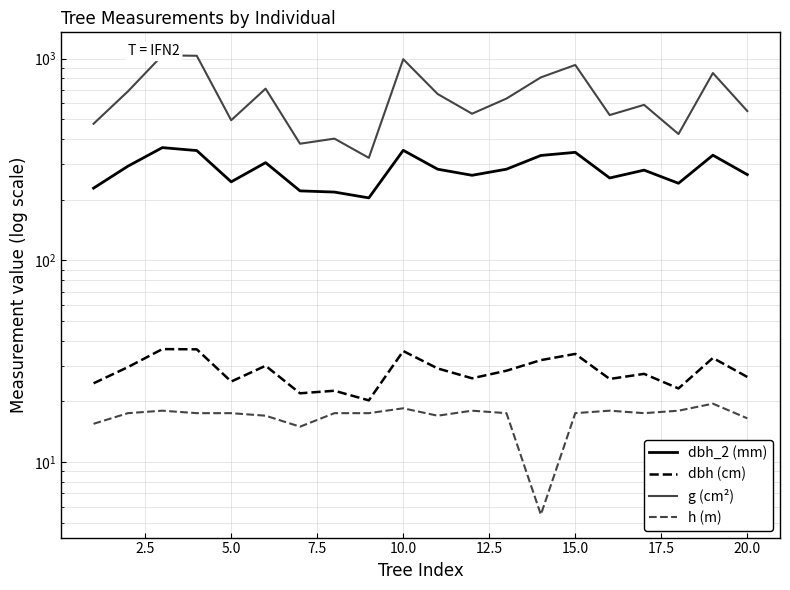

Is this an area chart (filled region under the line)?

No